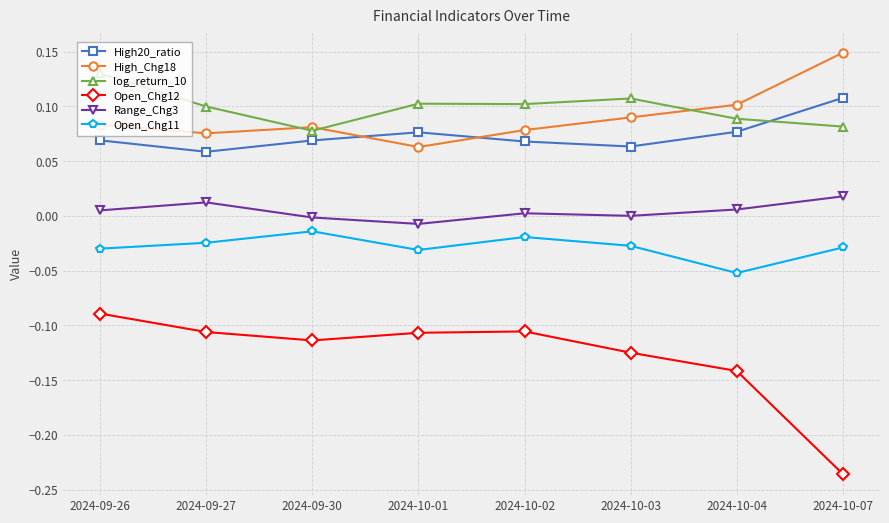

What is the label of the 8th point from the right?

2024-09-26